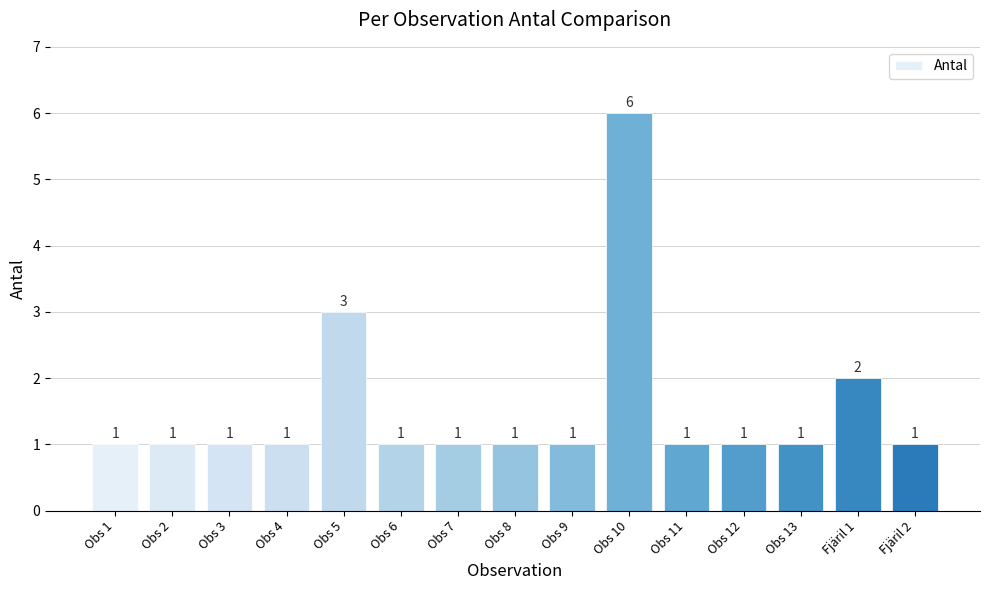

Approximately how many times larger is the value at Obs 2 compared to Fjäril 1?

0.5